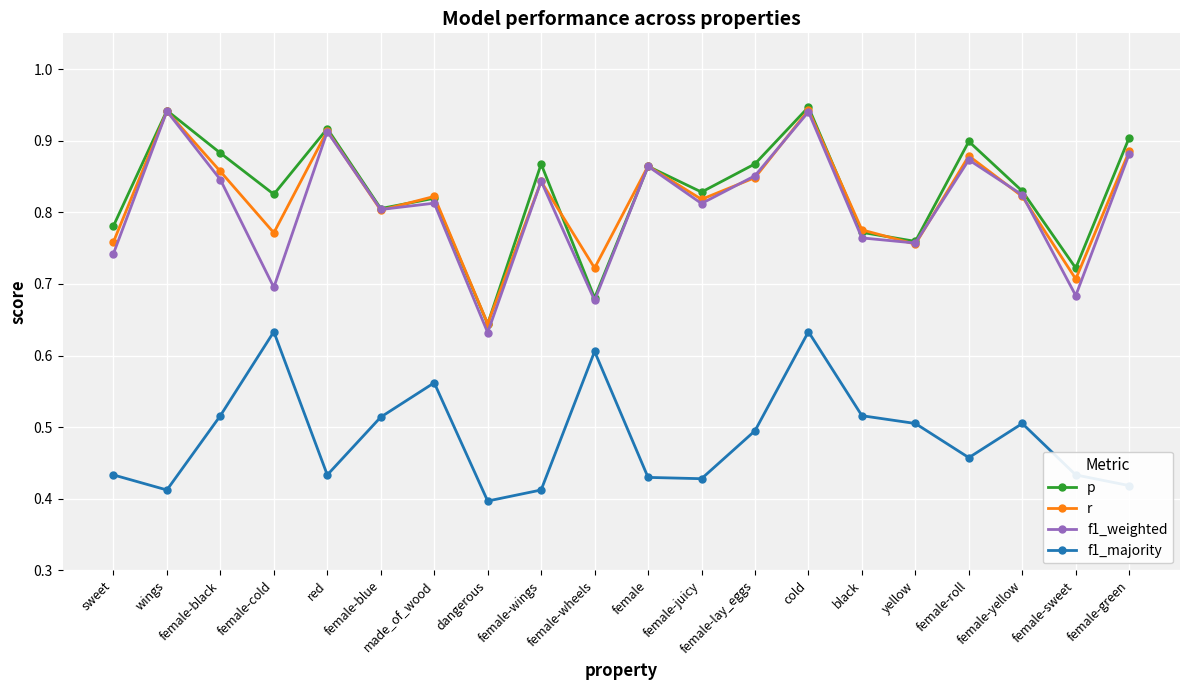

True or false: f1_weighted has a value of 0.8 at dangerous.

False